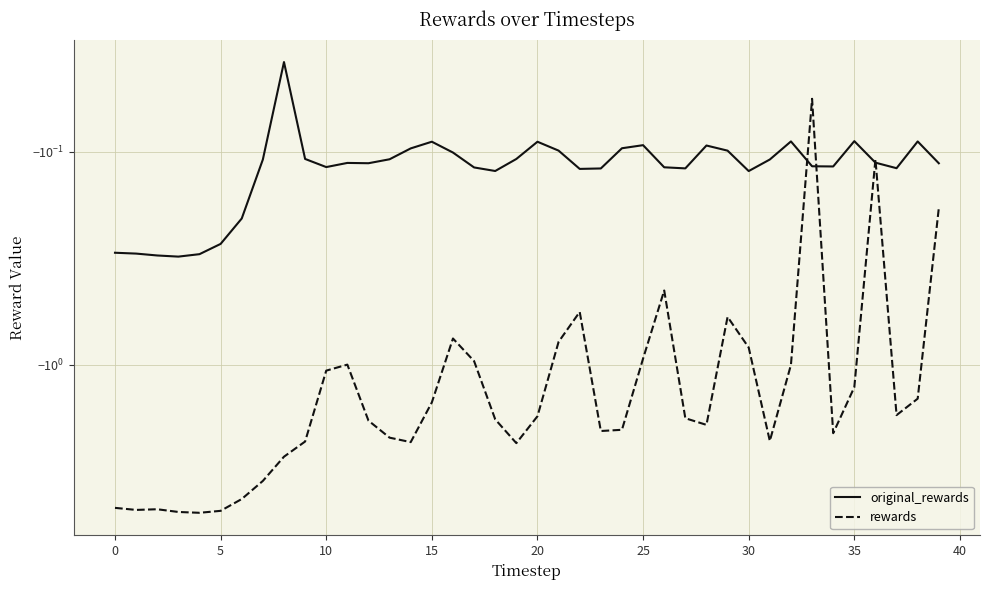

Which series has the largest total across all categories?

original_rewards